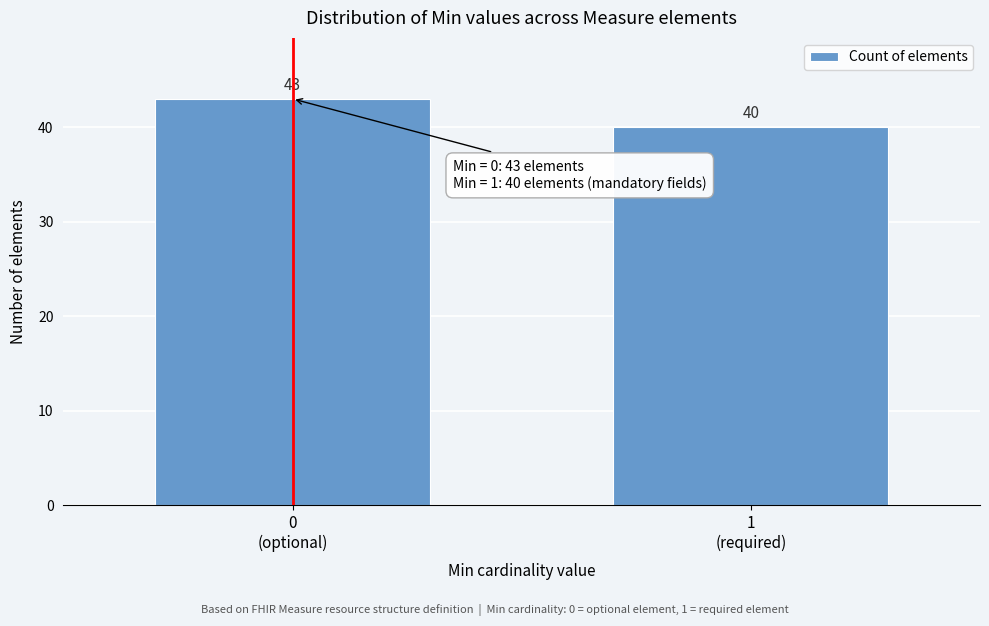

Reading right to left, list all the values displayed in this chart.

40	43